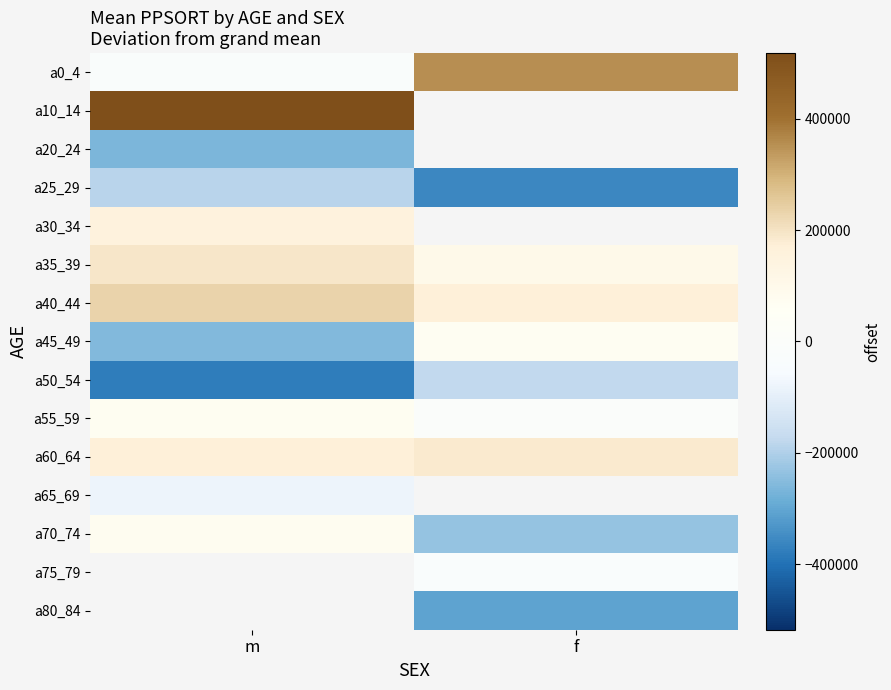

What is the spread (max minus min) of values at m?

897255.5